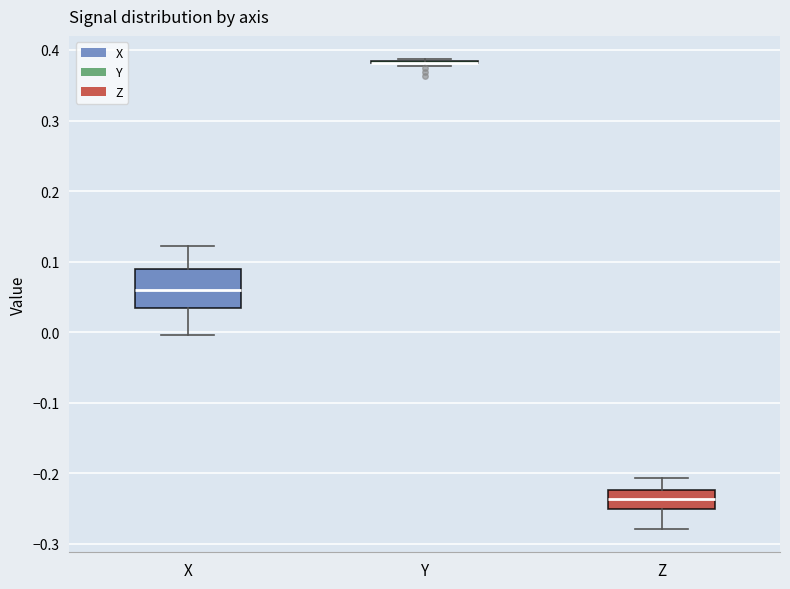

Reading left to right, transcribe this box plot: for each box, give where its median line is, the range the box spans, and where its two whiskers end, as read against the y-axis. The values are not printed on the chart, so give them approximately, as read against the axis.

X: median 0.06, box 0.03 to 0.09, whiskers 0.00 to 0.12
Y: box collapsed to a line at 0.38, whiskers 0.38 to 0.39
Z: median -0.24, box -0.25 to -0.22, whiskers -0.28 to -0.21